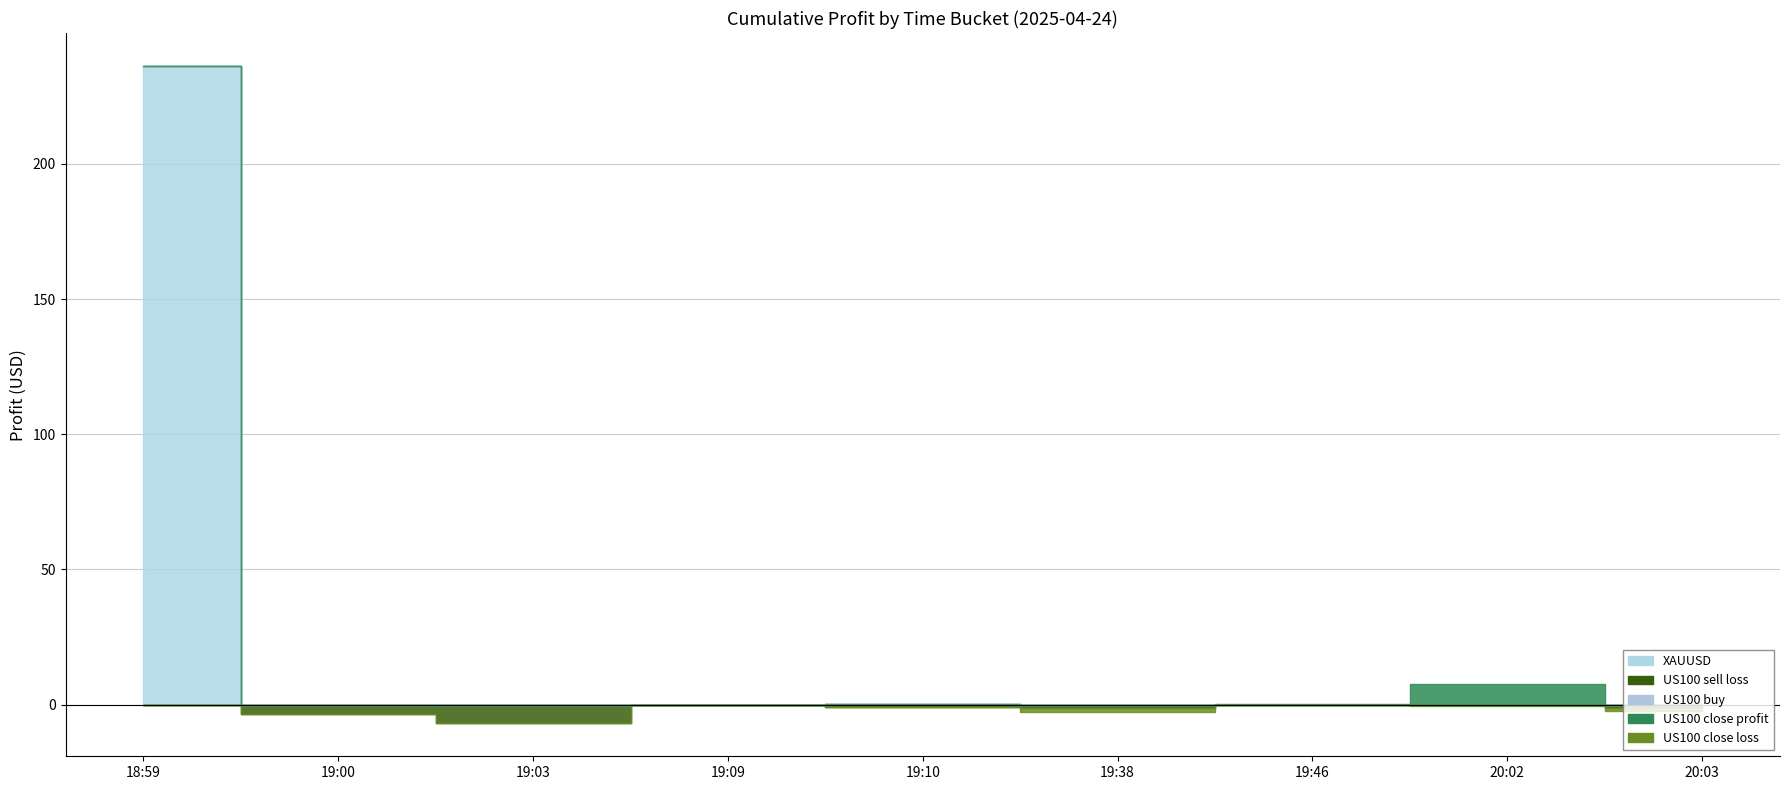

True or false: XAUUSD and US100 sell loss intersect in this chart.

False